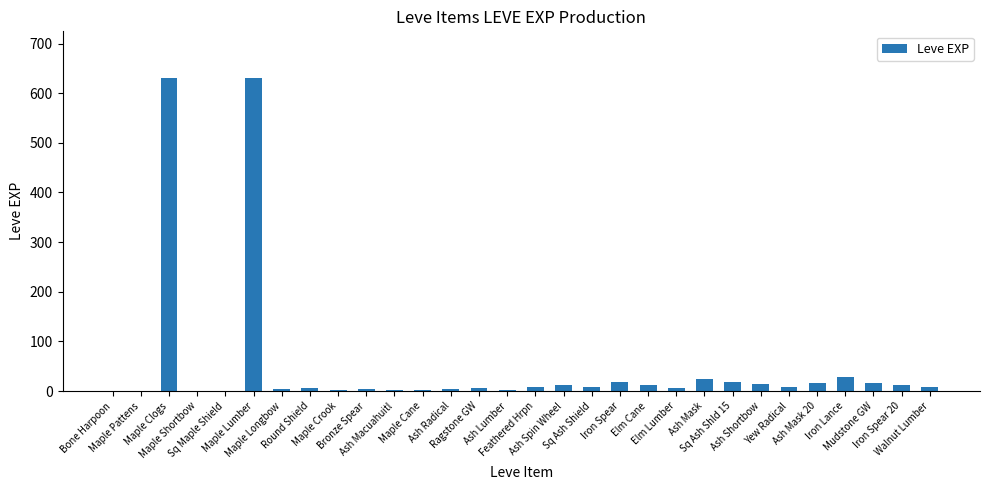

At which label does the data first exceed 9?

Maple Clogs